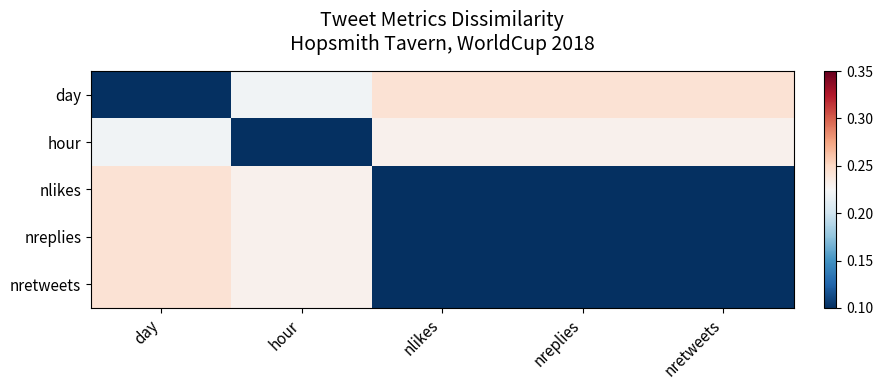

At how many categories does at least one series exceed 0?

5